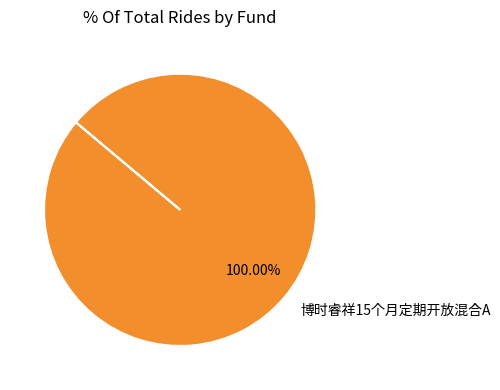

Is there any slice that represents more than half of the pie?

Yes